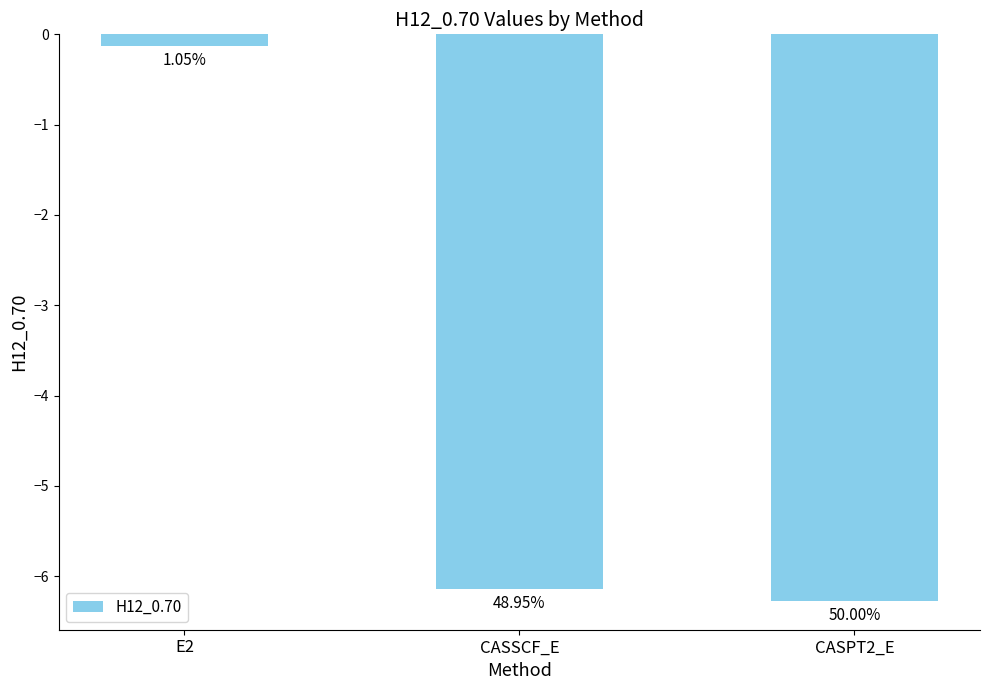

Are the bars horizontal?

No